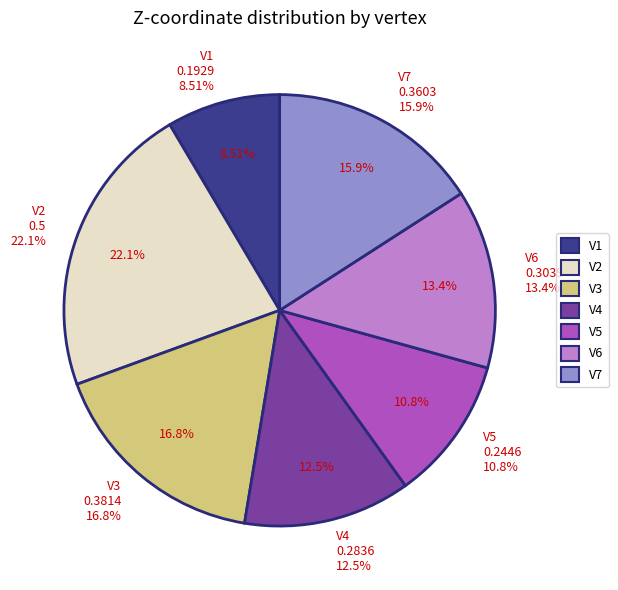

The V5 slice represents 11% of the pie. True or false?

True